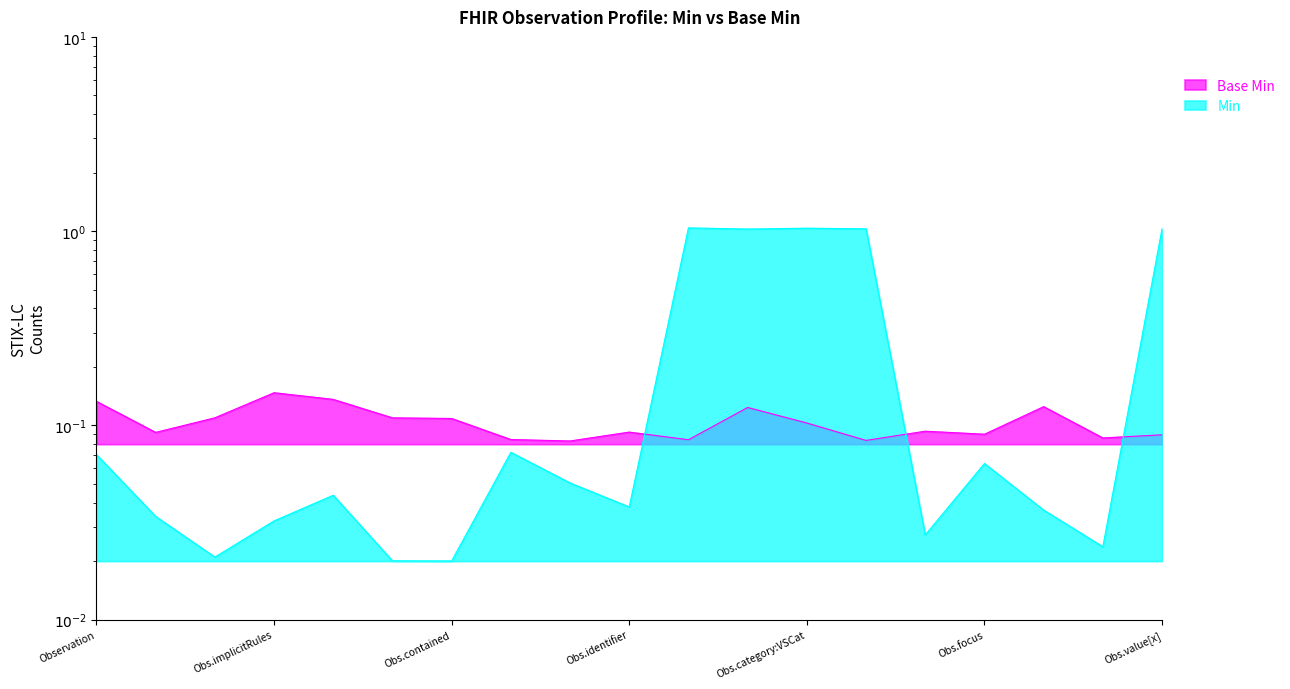

What is the difference between the maximum and minimum values?

1.0